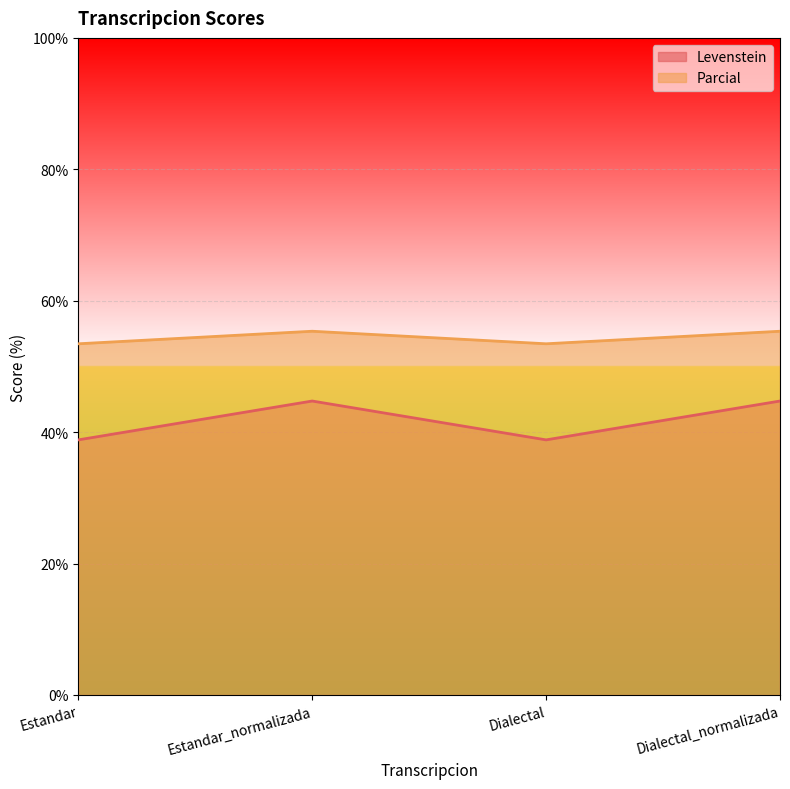

Reading left to right, extract all data points from this chart.

Levenstein: Estandar=38.8	Estandar_normalizada=44.7	Dialectal=38.8	Dialectal_normalizada=44.7
Parcial: Estandar=53.4	Estandar_normalizada=55.4	Dialectal=53.4	Dialectal_normalizada=55.4